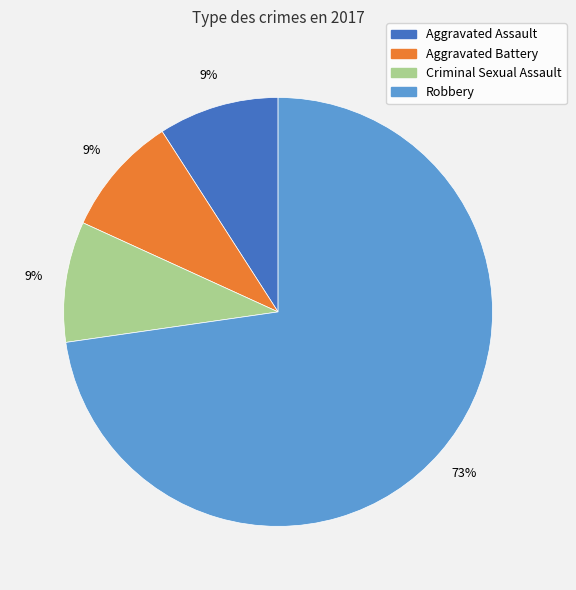

Is the sum of Criminal Sexual Assault and Aggravated Assault greater than half?

No